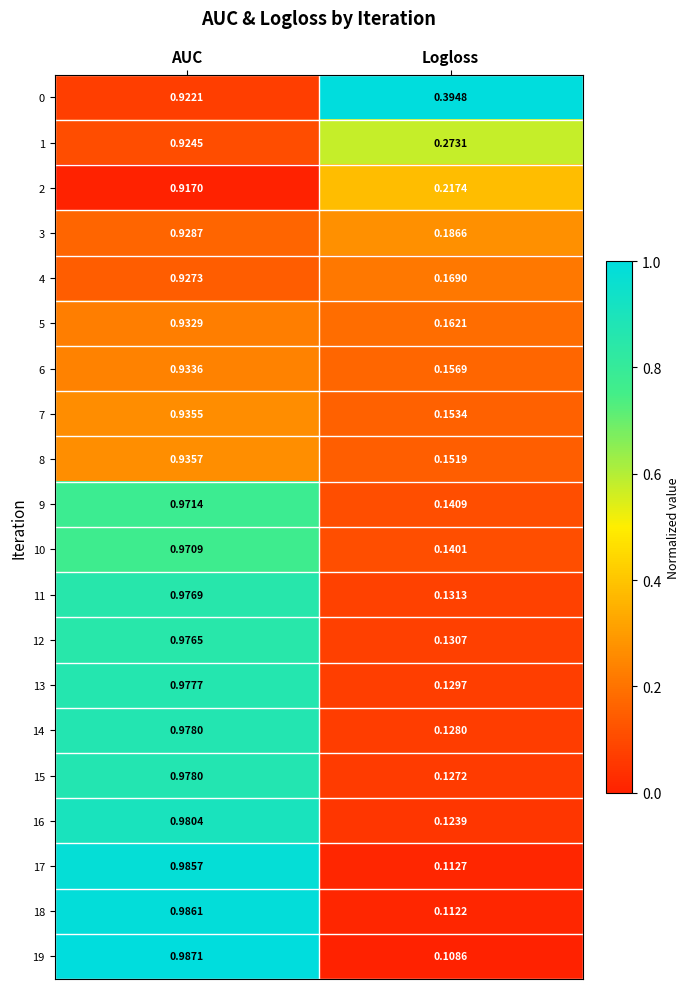

Count the number of data series in this chart.

20